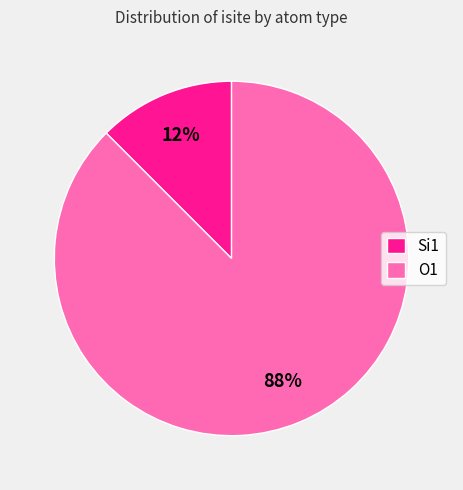

Does Si1 account for over 50% of the chart?

No